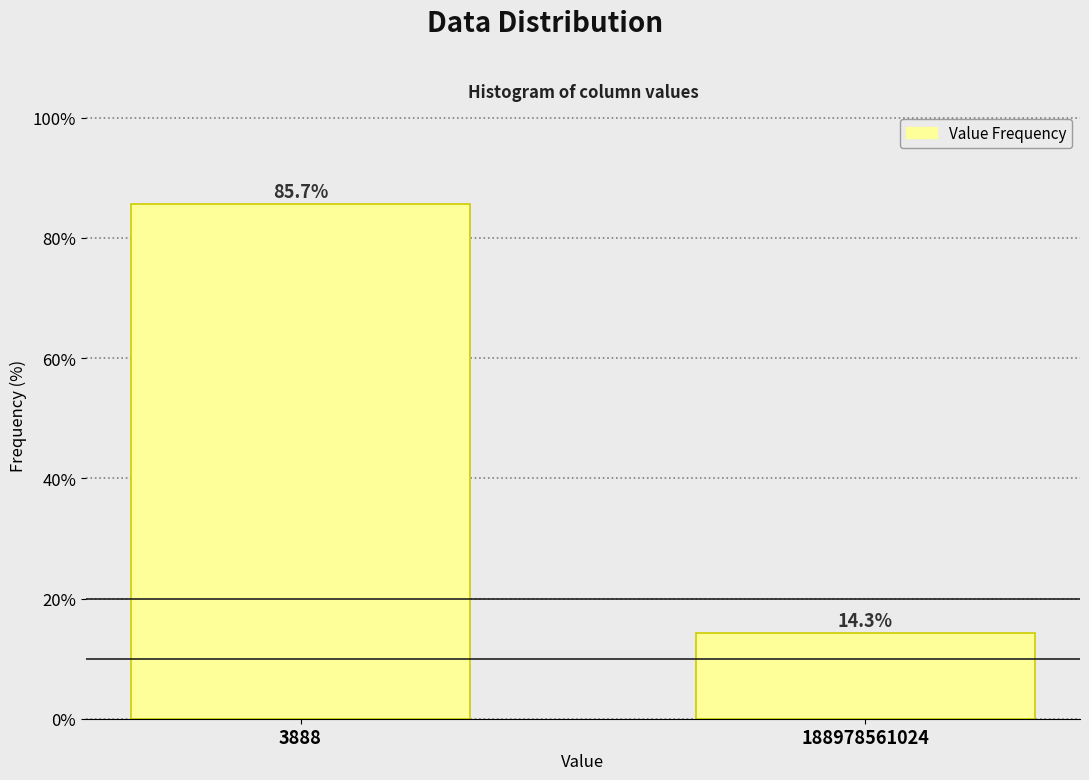

Reading right to left, transcribe all the data shown in this chart.

188978561024=14.3	3888=85.7